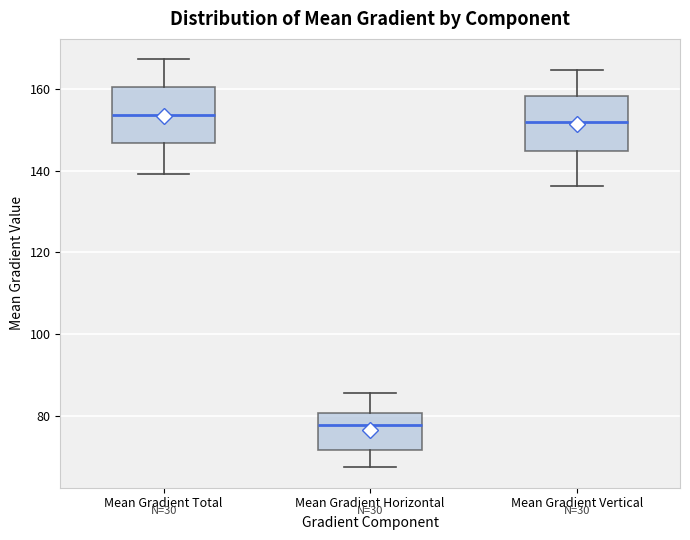

Where is the upper edge of the box for Mean Gradient Total on the y-axis? The values are not printed on the chart, so give them approximately, as read against the axis.

160